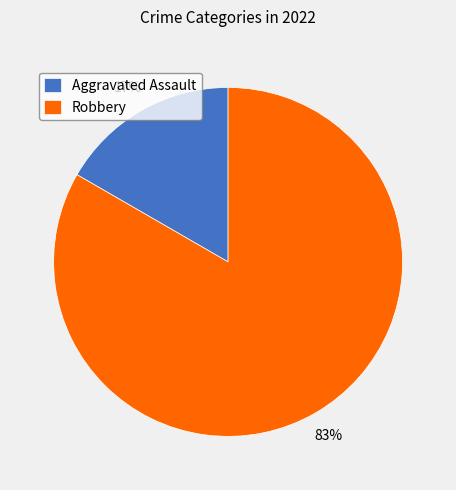

Is the sum of Robbery and Aggravated Assault greater than half?

Yes